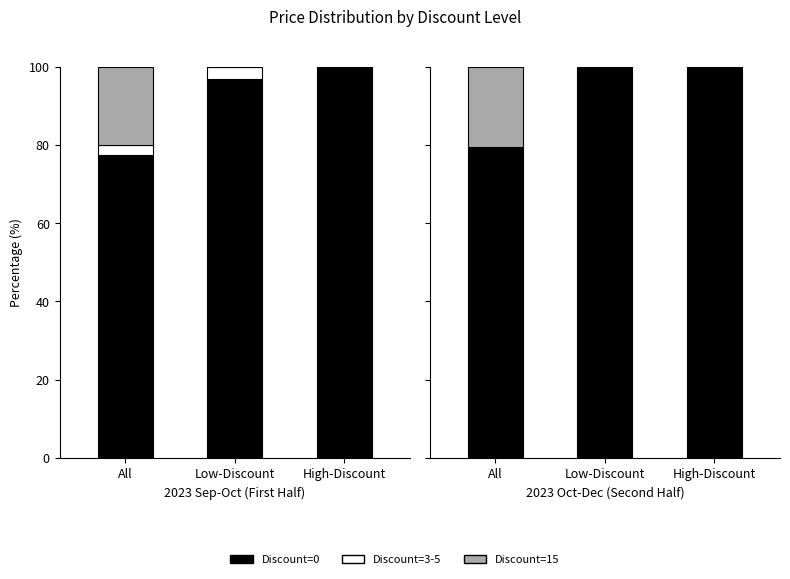

Between Low-Discount and All, which is larger?

Low-Discount